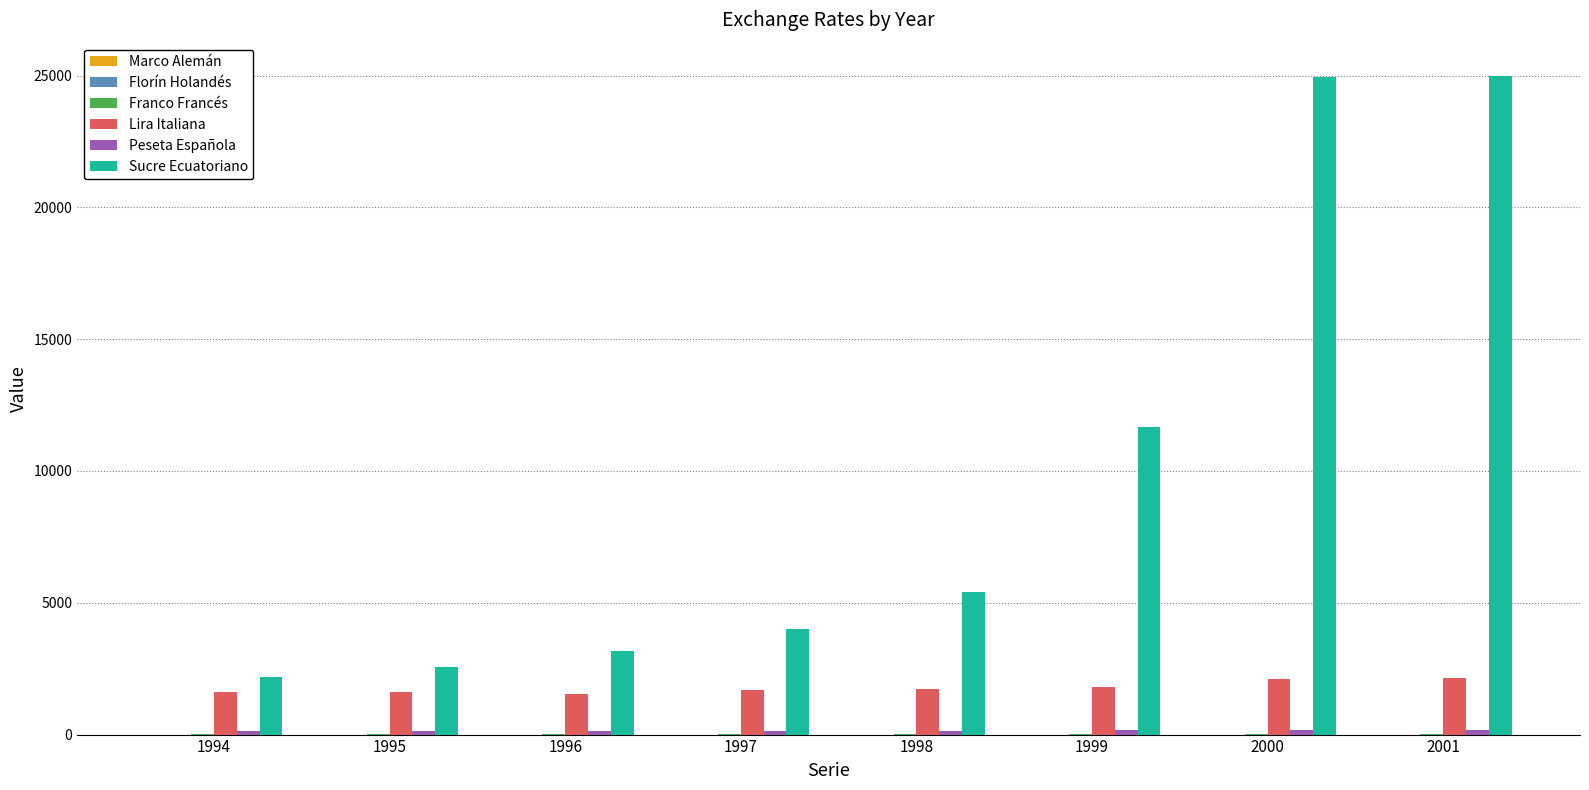

Which series has the largest total across all categories?

Sucre Ecuatoriano